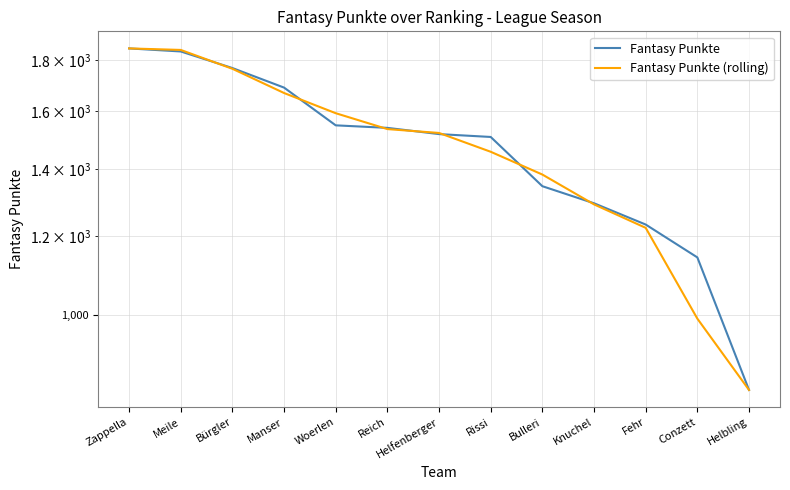

What is the difference between the Fantasy Punkte values at Helfenberger and Bürgler?

250.0